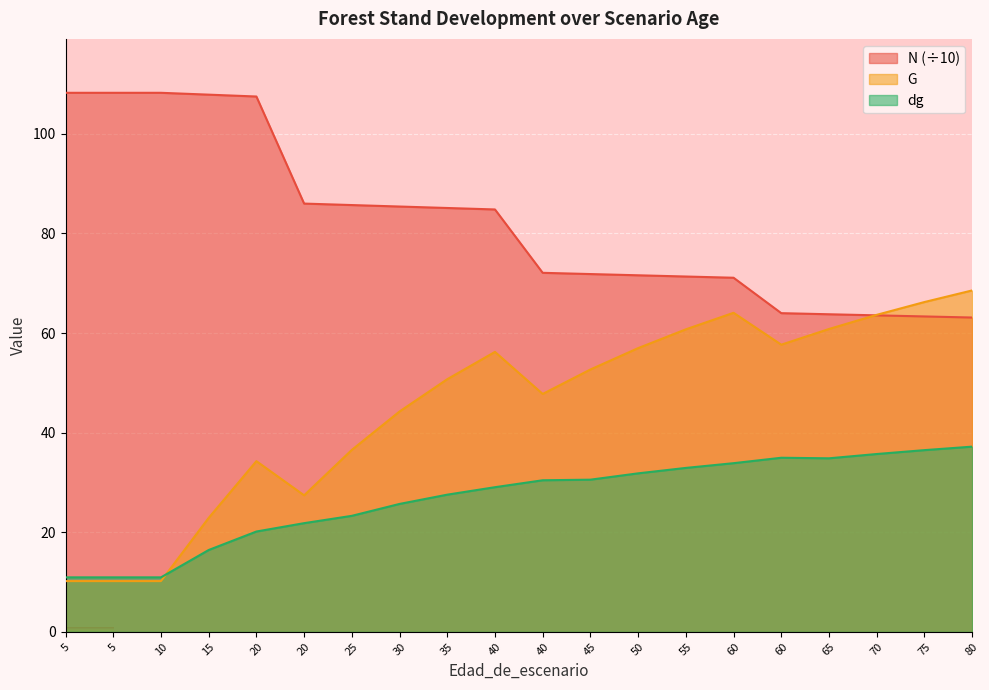

At how many categories does at least one series exceed 74?

10